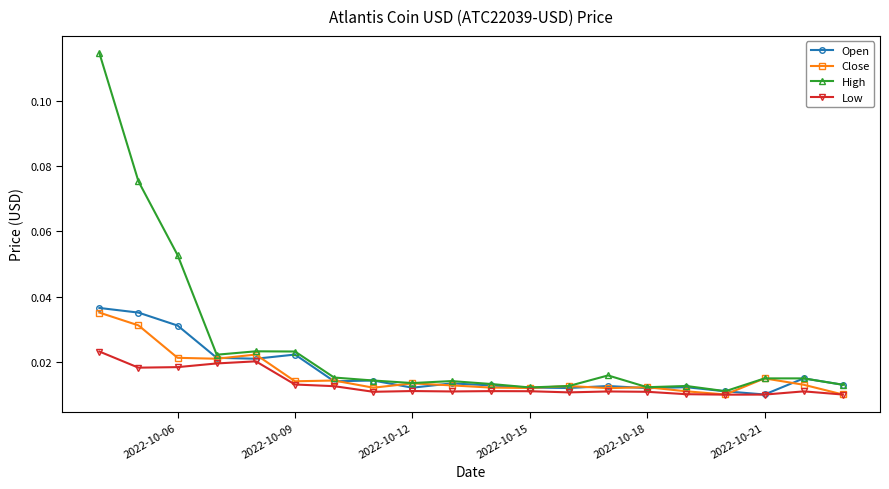

Which series ends up on top after the final intersection of Open and Close?

Open